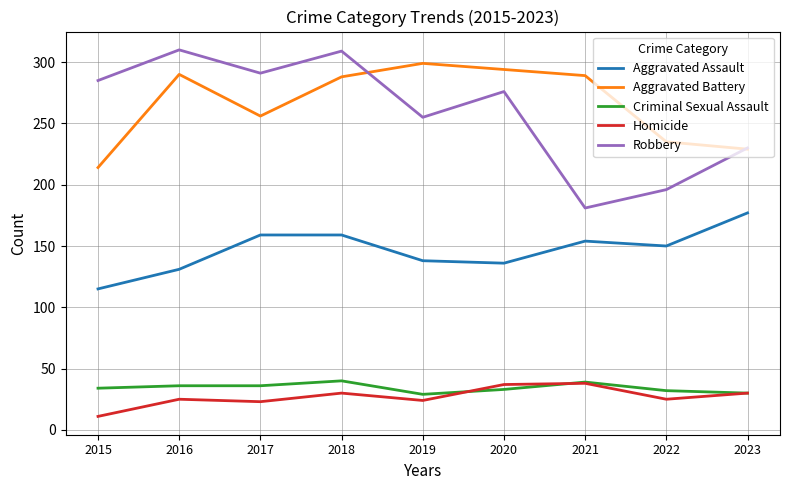

What is the sum of all Aggravated Battery values?

2394